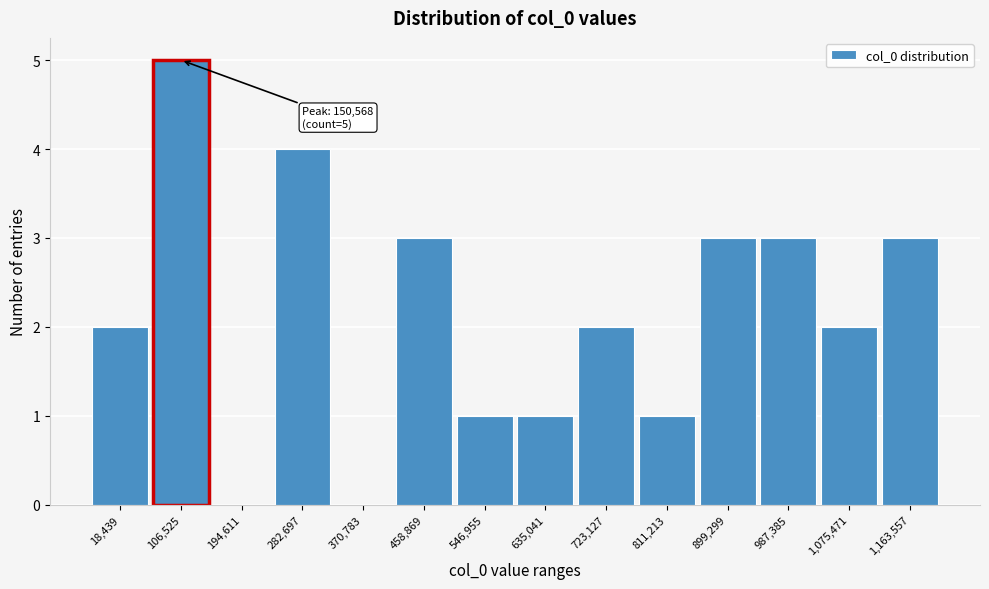

Reading left to right, extract all data points from this chart.

18,439=2	106,525=5	194,611=0	282,697=4	370,783=0	458,869=3	546,955=1	635,041=1	723,127=2	811,213=1	899,299=3	987,385=3	1,075,471=2	1,163,557=3